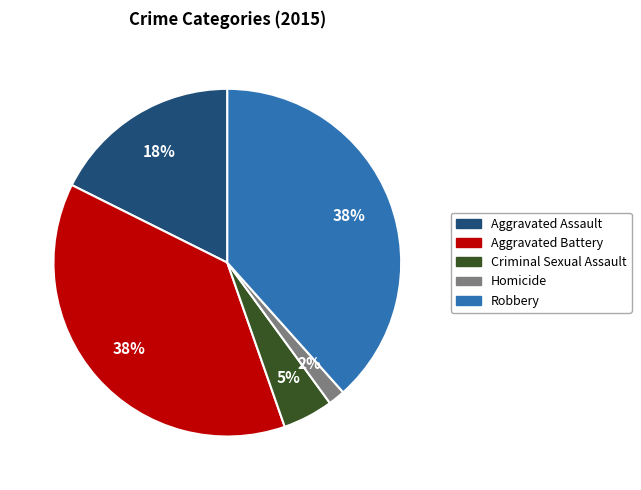

To the nearest percent, what portion does Robbery represent?

38%